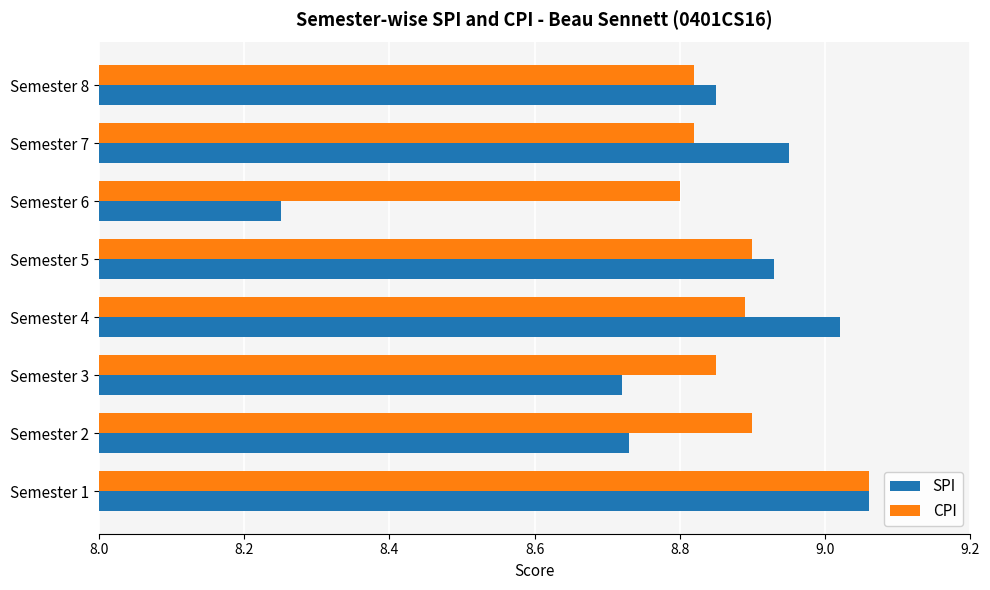

How many distinct data groups are displayed?

2